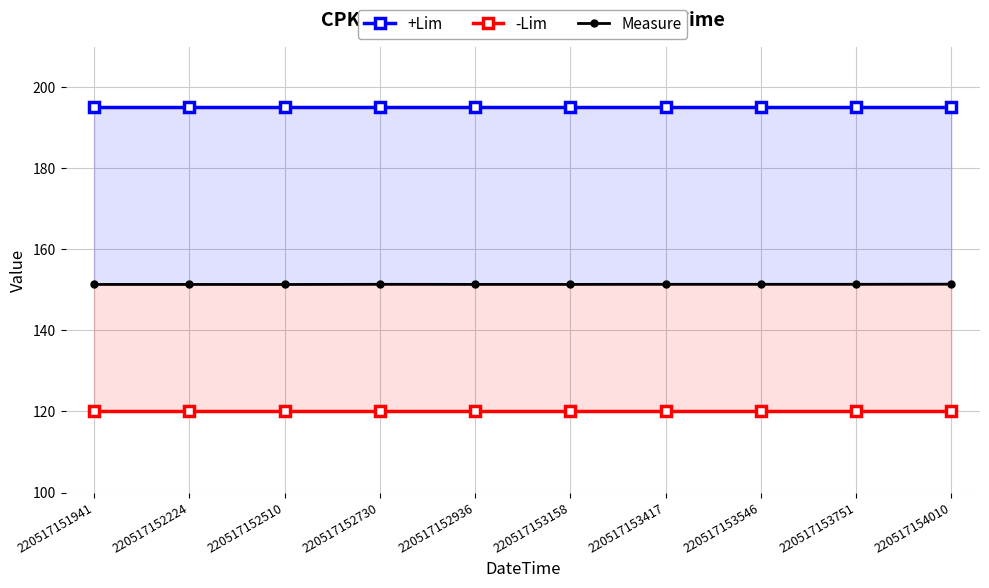

What is the total value across all series at 220517152510?

466.3